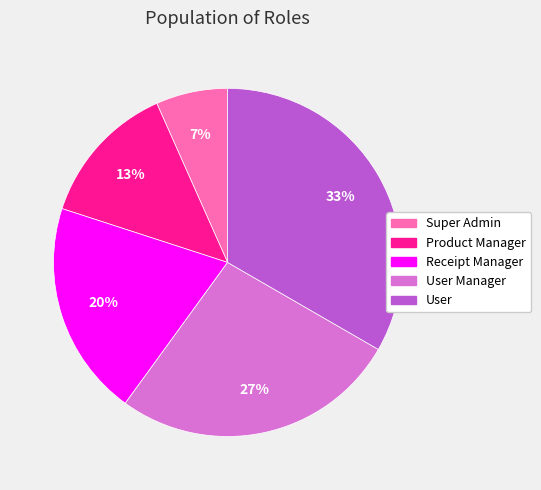

Is there a majority slice in this chart?

No